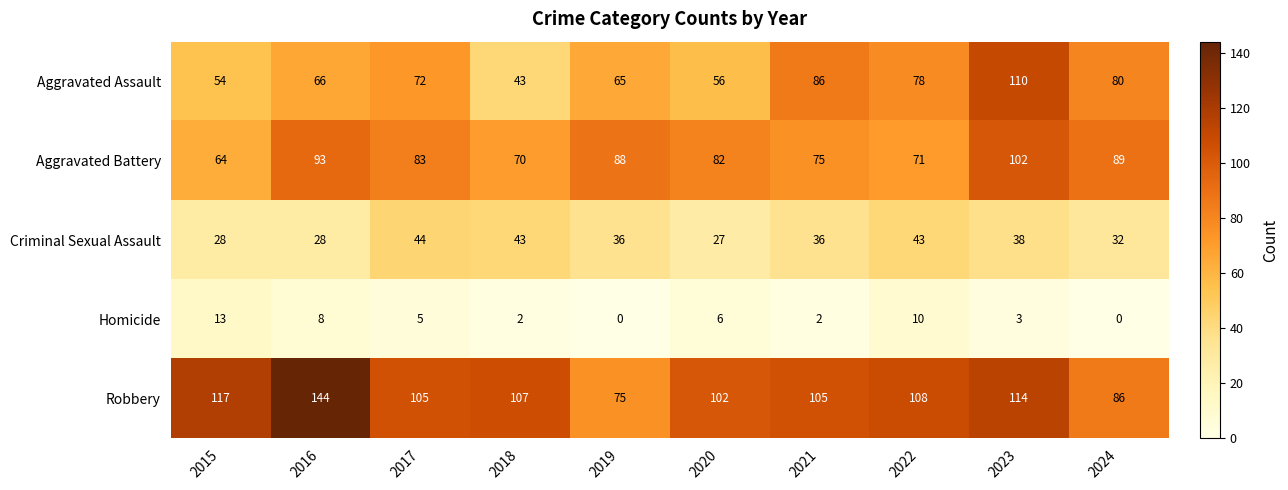

Is it true that Aggravated Battery equals 119 at 2024?

False